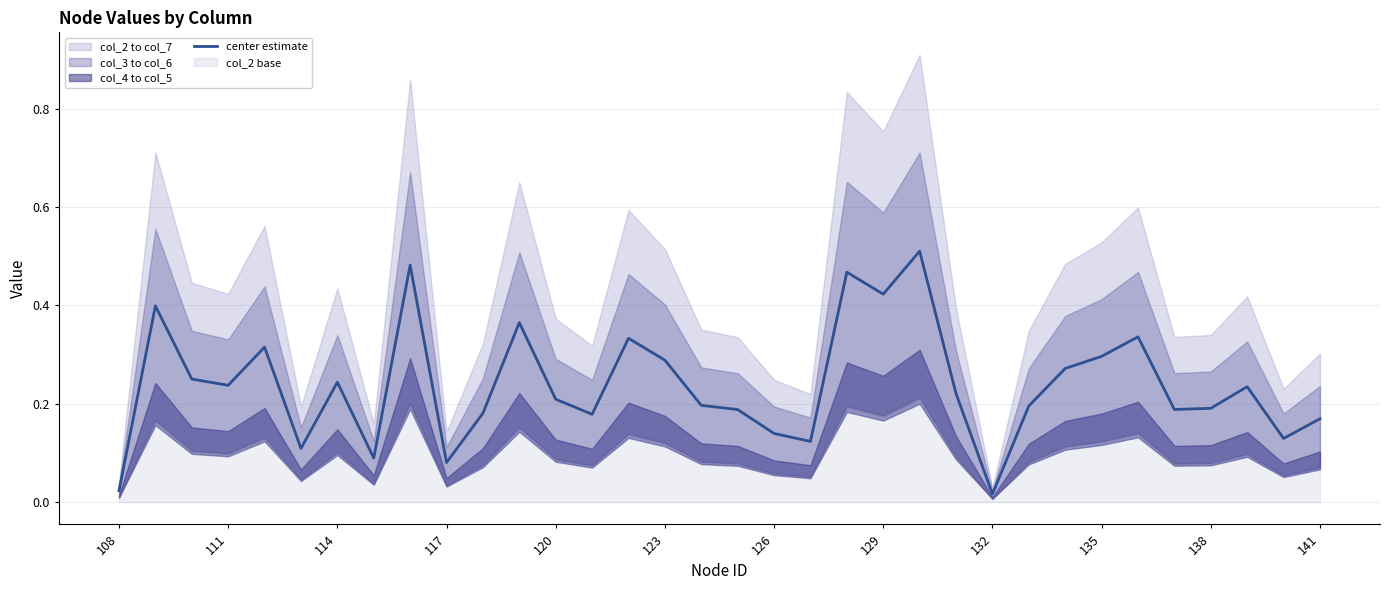

The chart shows a value of 0.3 at 120. True or false?

True